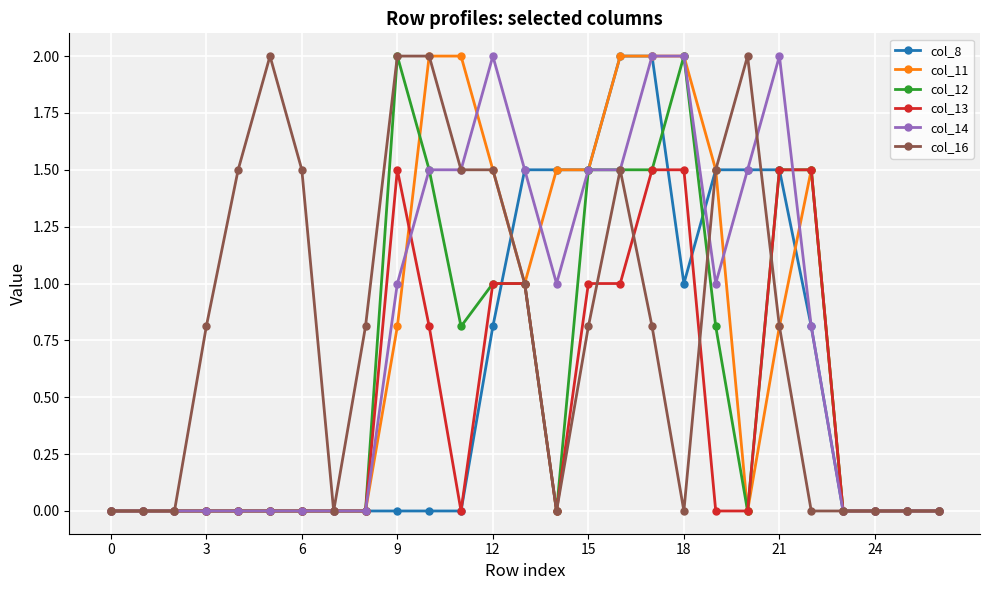

What is the greatest value displayed?

2.0